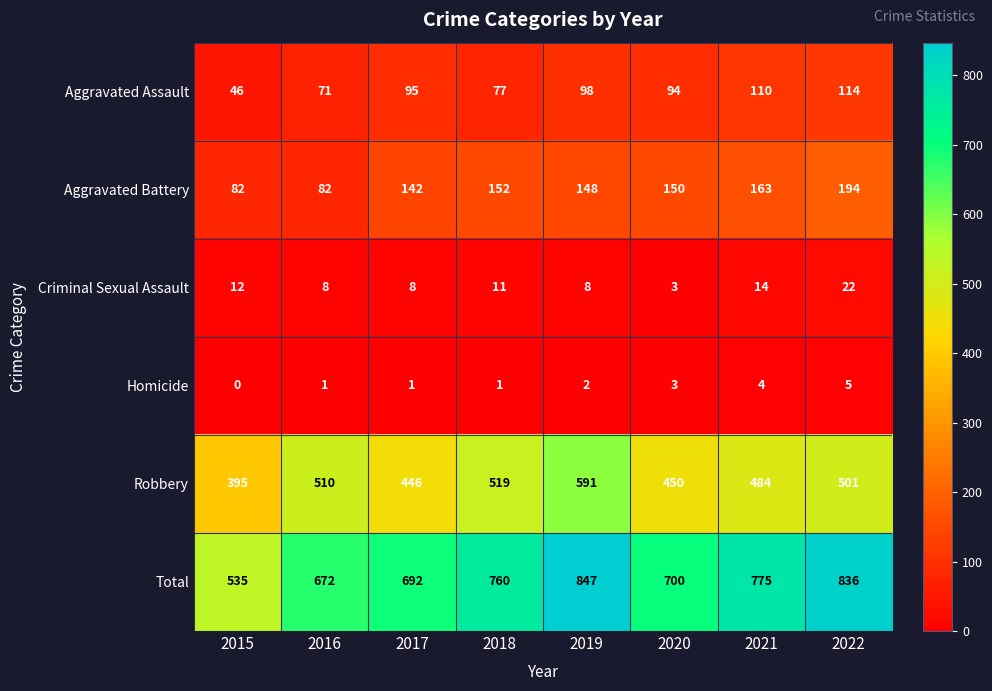

What is the average value of the Aggravated Battery series?

139